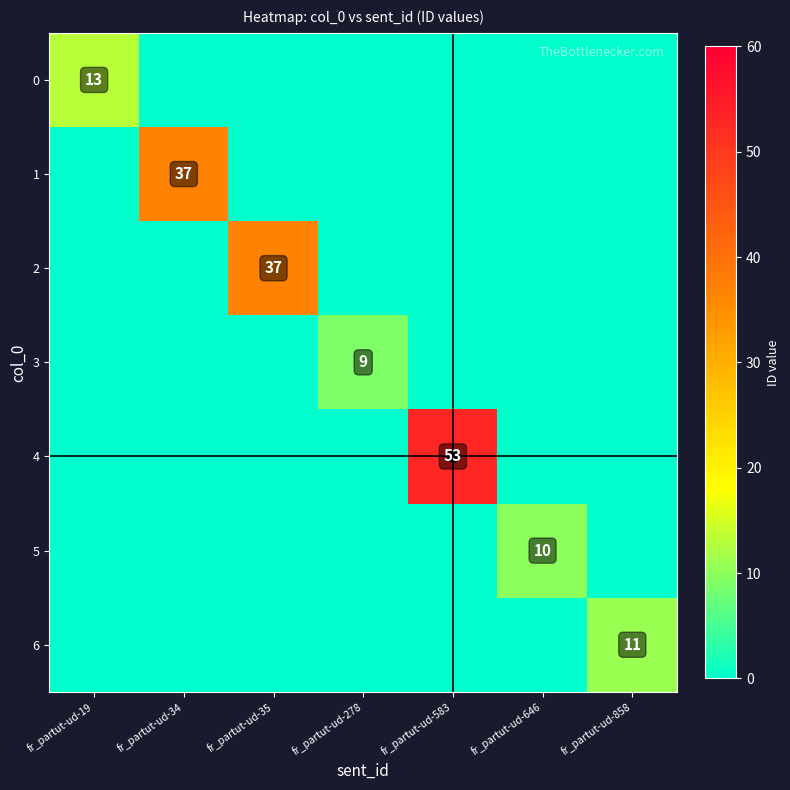

How many series are shown in this chart?

7